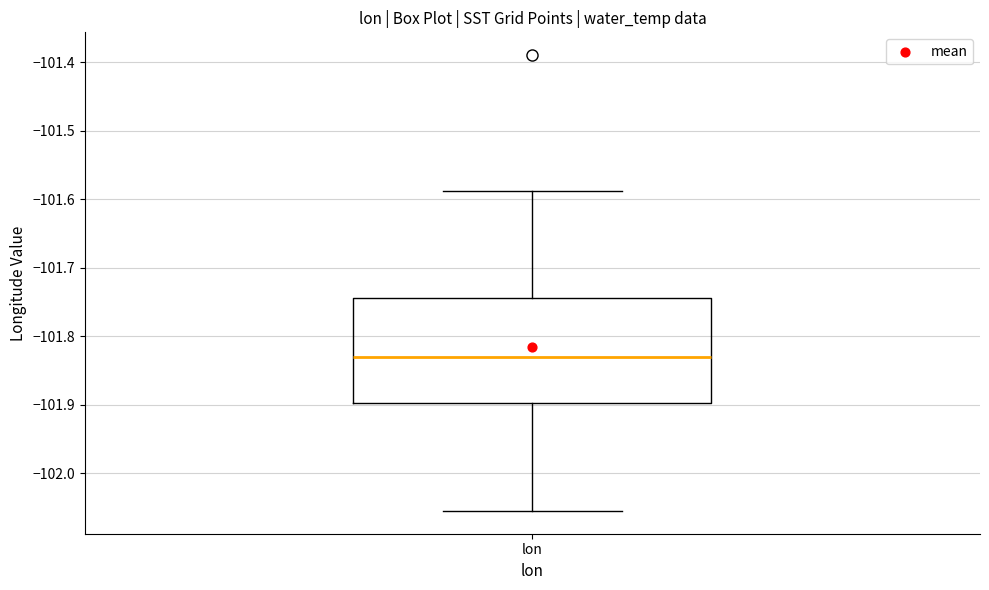

Transcribe this box plot: give where the median line is, the range the box spans, and where the two whiskers end, as read against the y-axis. The values are not printed on the chart, so give them approximately, as read against the axis.

median -101.83, box -101.90 to -101.74, whiskers -102.06 to -101.59